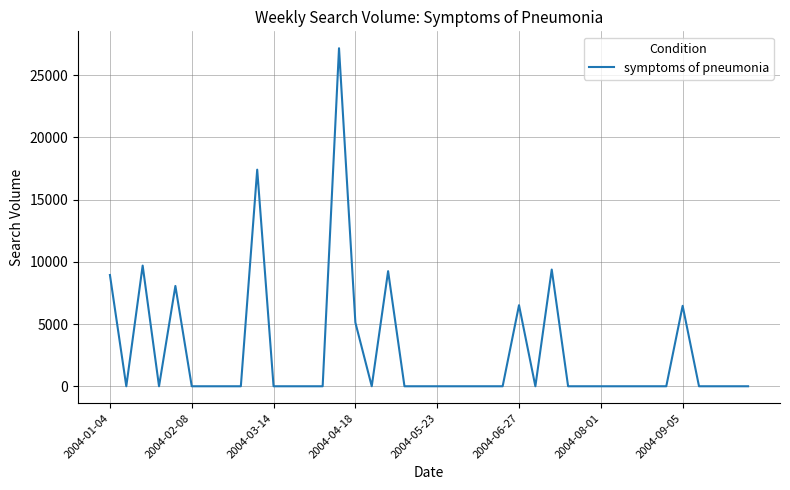

What is the maximum value shown in the chart?

27153.6